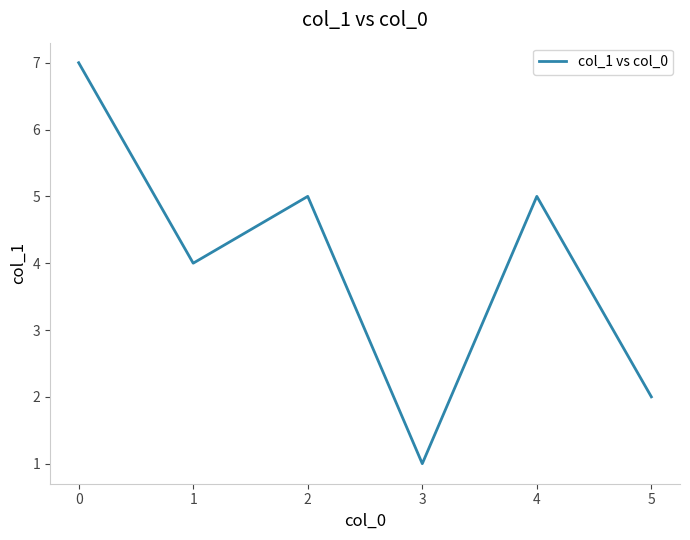

Which category has the lowest value across all series?

3